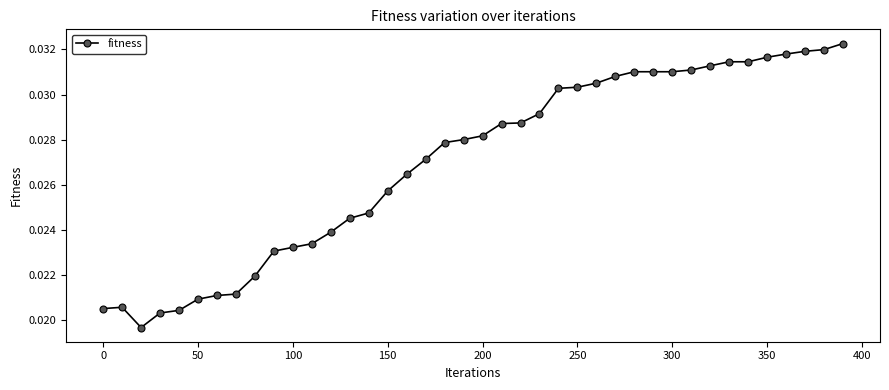

How many values are between 0 and 1?

40